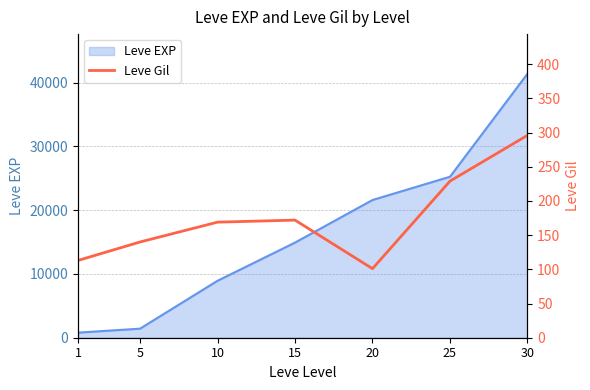

At which category does the data reach its first local peak?

15